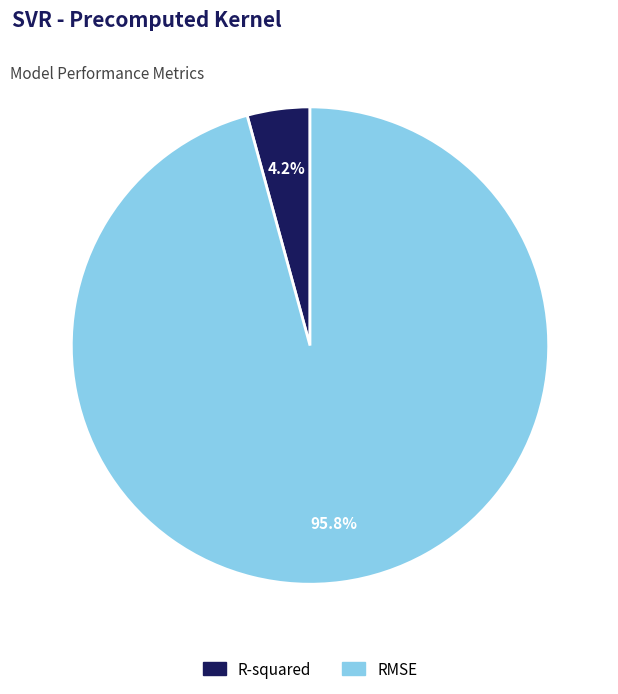

Rank the categories by value from highest to lowest.

RMSE, R-squared